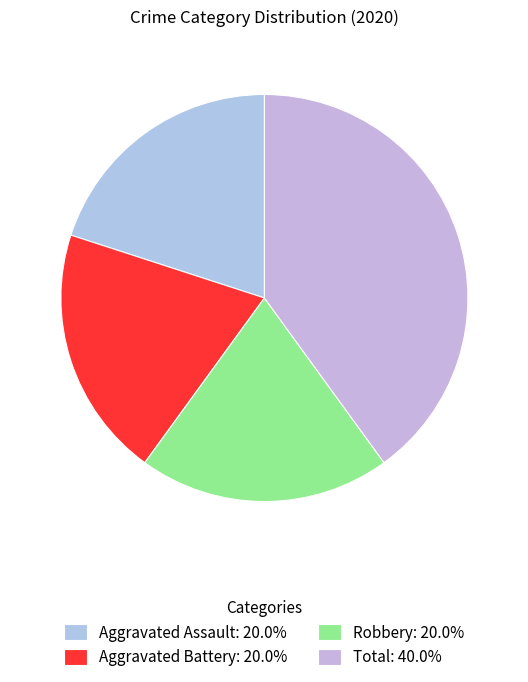

Does Aggravated Assault represent more than half of the total?

No